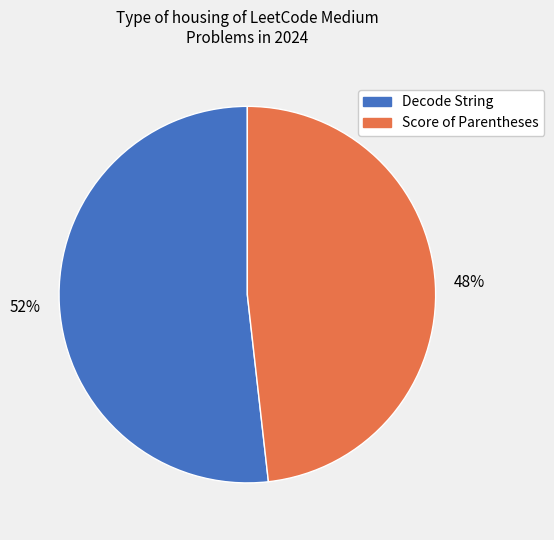

Which slice represents more than half of the pie?

Decode String